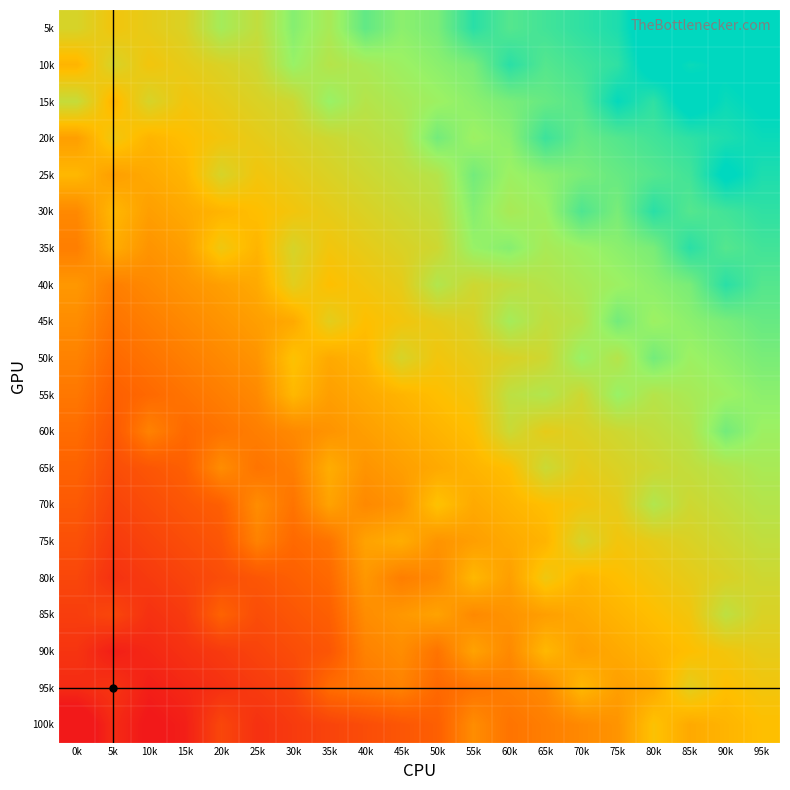

Which category has the highest value across all series?

85k